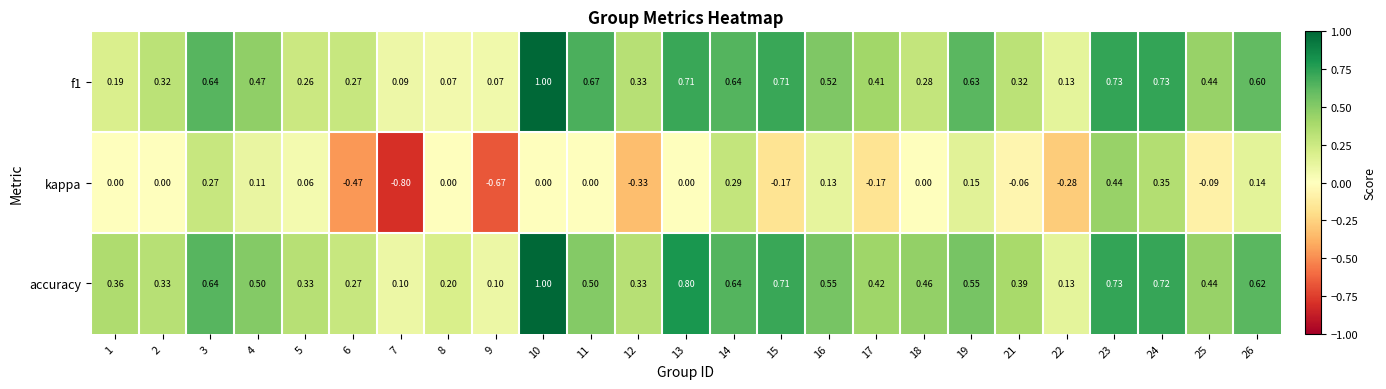

How many categories are shown in the chart?

25